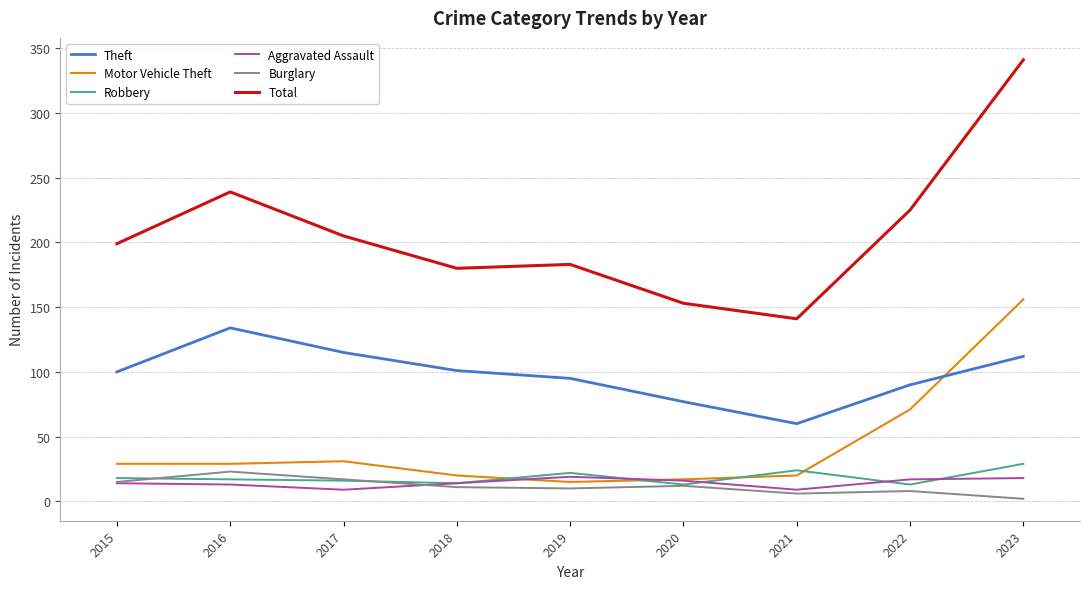

Is the value of Motor Vehicle Theft at 2023 greater than the value of Aggravated Assault at 2020?

Yes